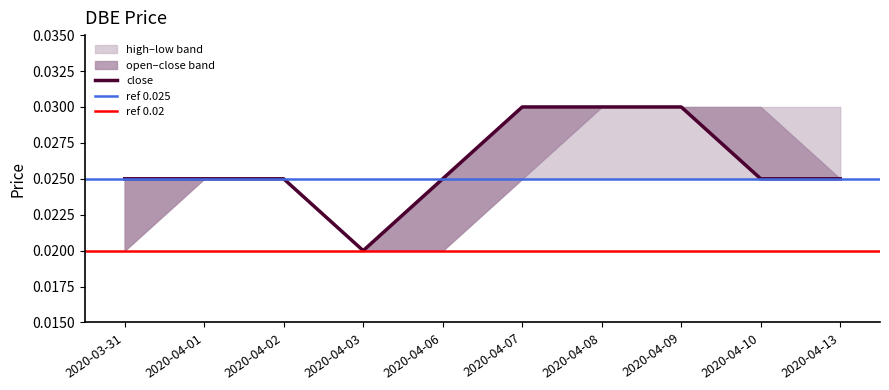

What position from the right is 2020-04-09?

3